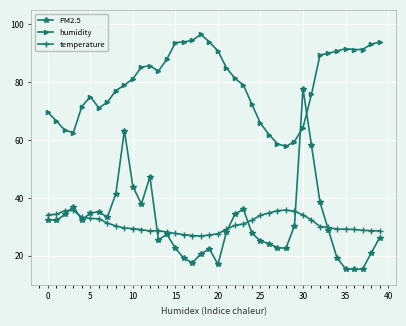

In humidity, how many points are higher than both neighbors (excluding endpoints)?

4